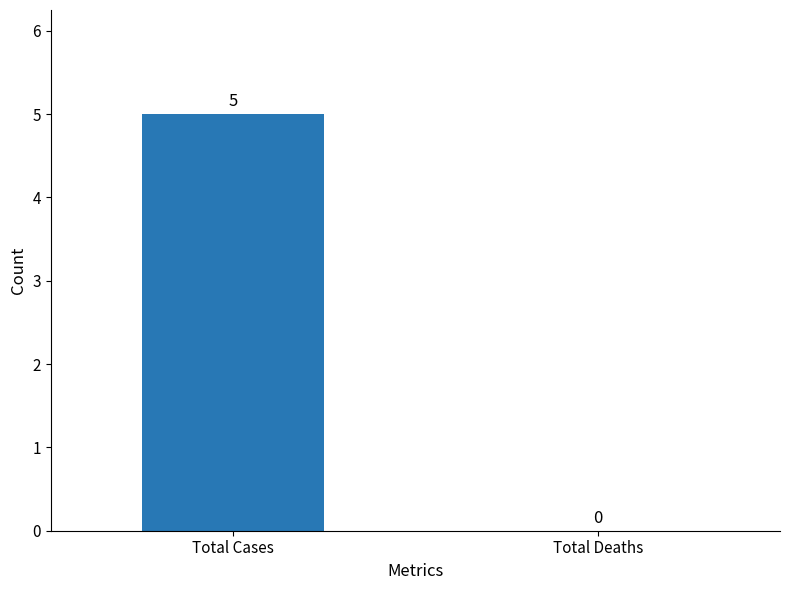

At which category does the chart reach its peak across all series?

Total Cases